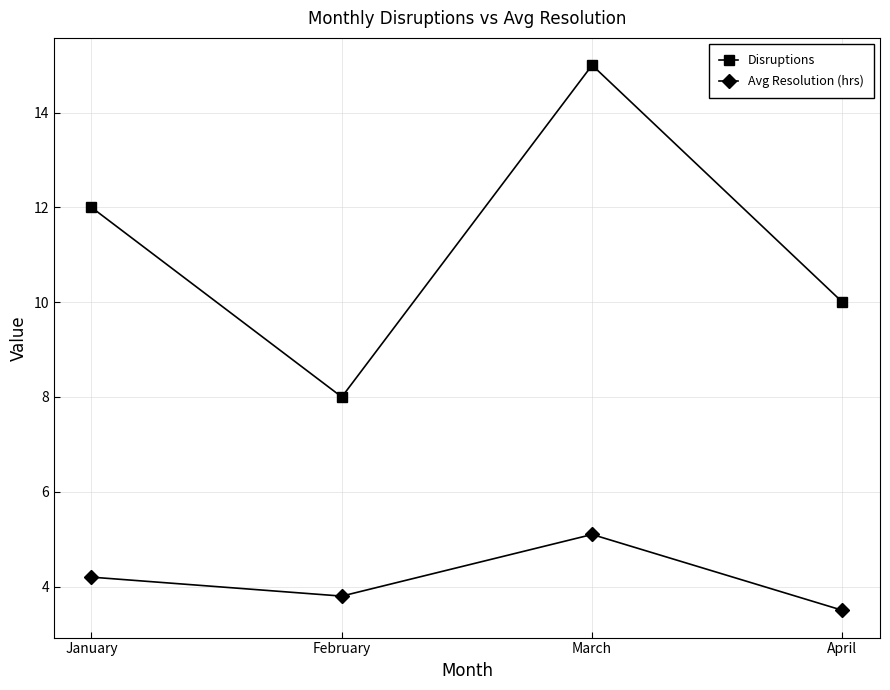

True or false: Avg Resolution (hrs) and Disruptions intersect in this chart.

False